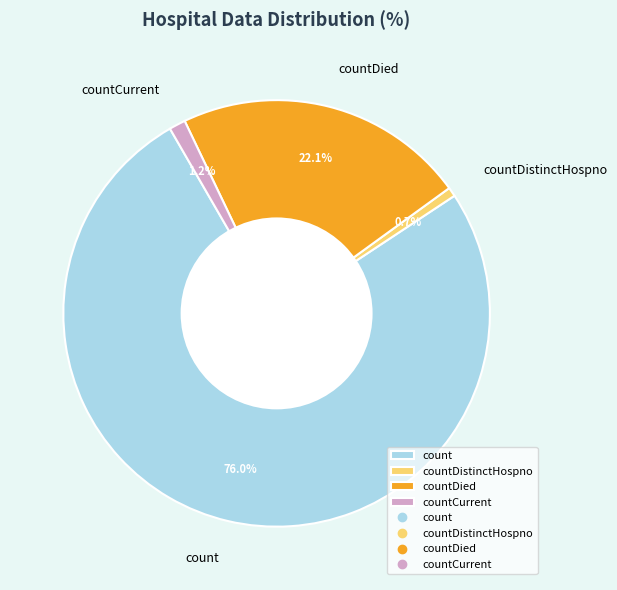

What is the largest slice in the pie chart?

count